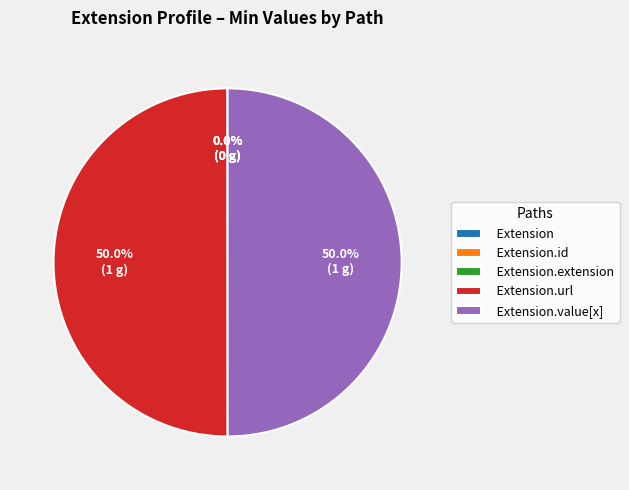

Which category has the biggest portion of the pie?

Extension.url